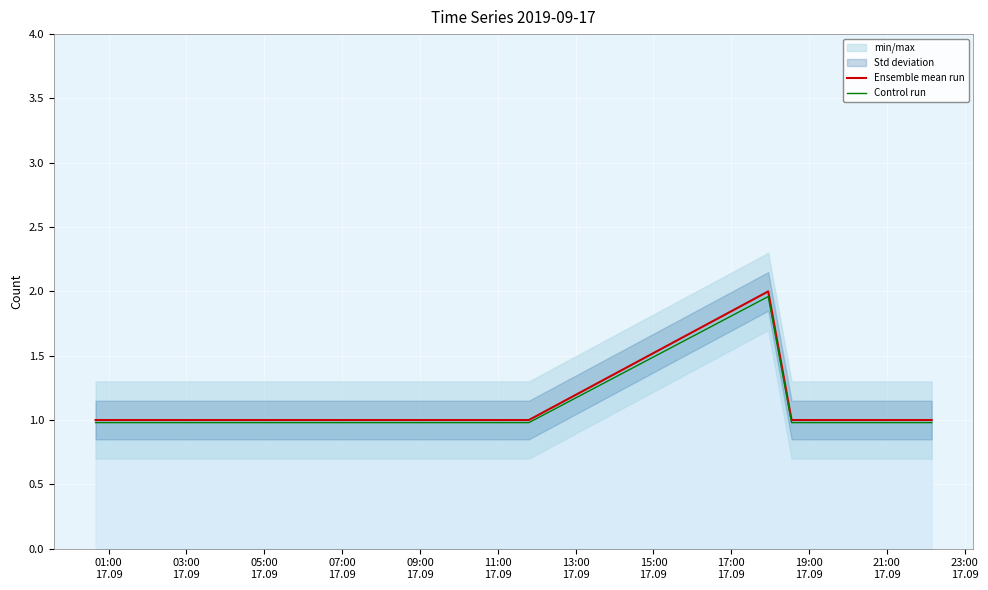

What is the minimum value for Control run?

1.0